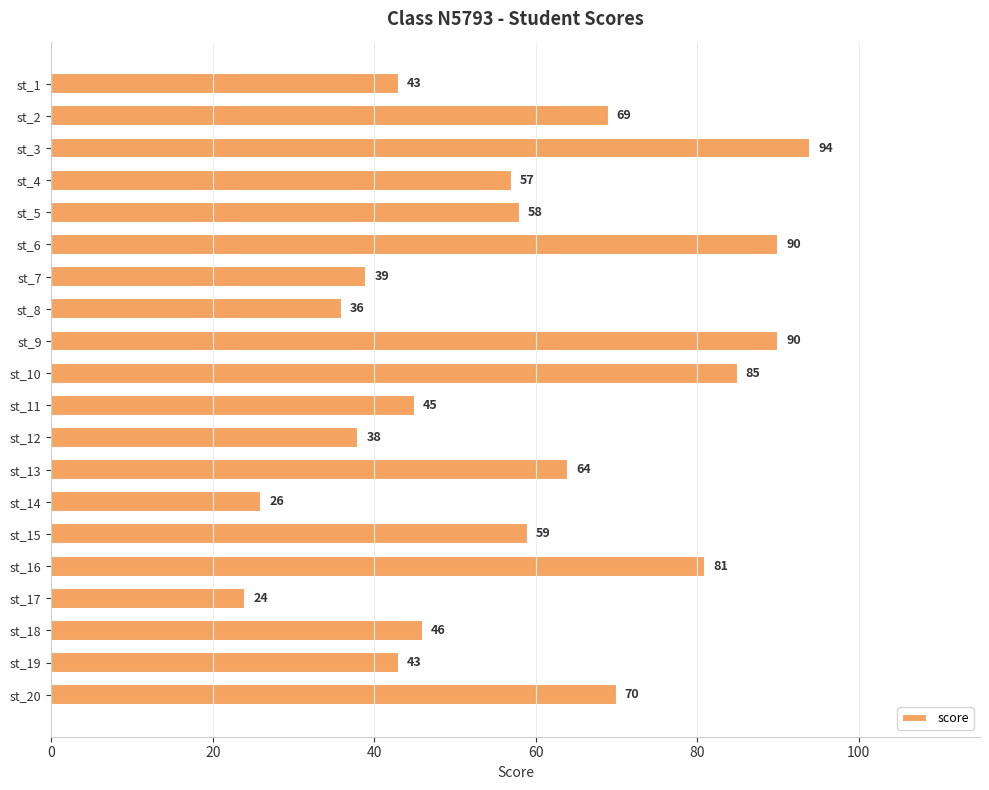

The chart shows a value of 59 at st_15. True or false?

True